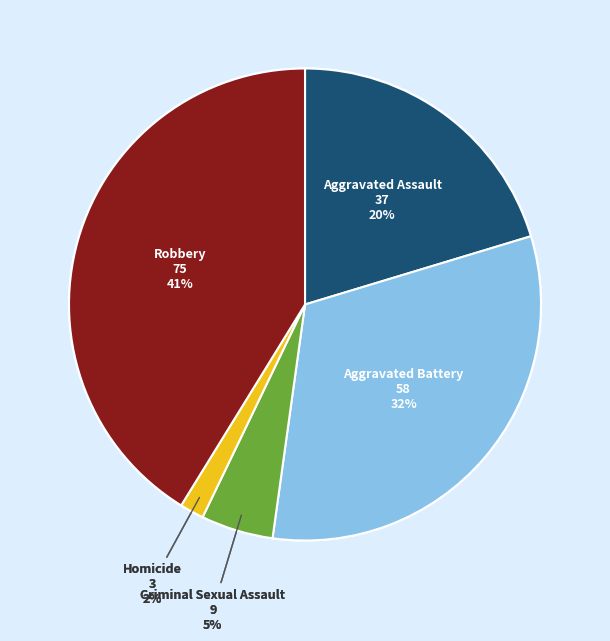

Which category has the smallest portion of the pie?

Homicide